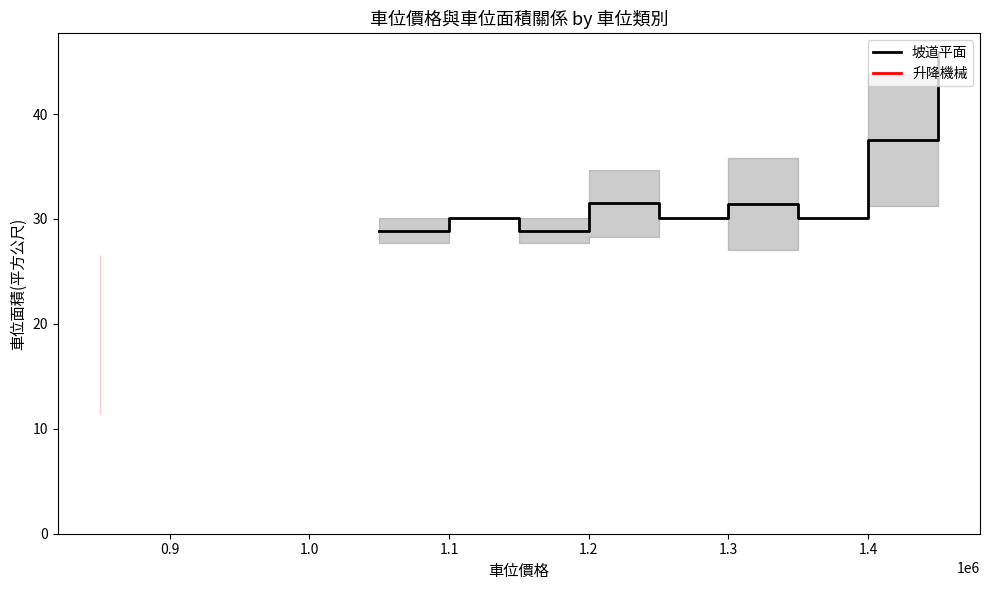

Is it true that 坡道平面 equals 30.1 at 1.1?

True